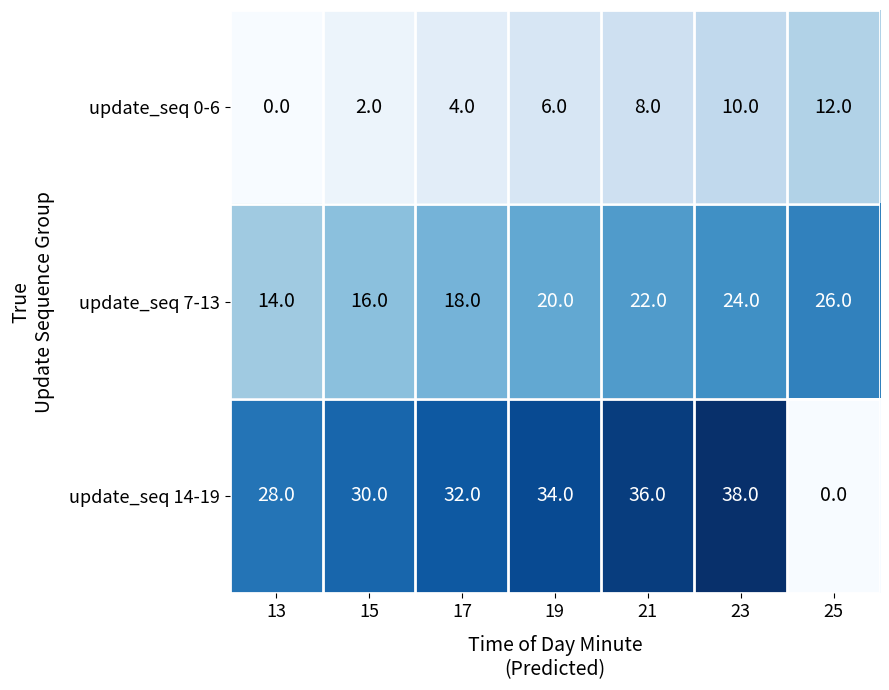

What value does the update_seq 14-19 series have at 15, to the nearest 10?

30